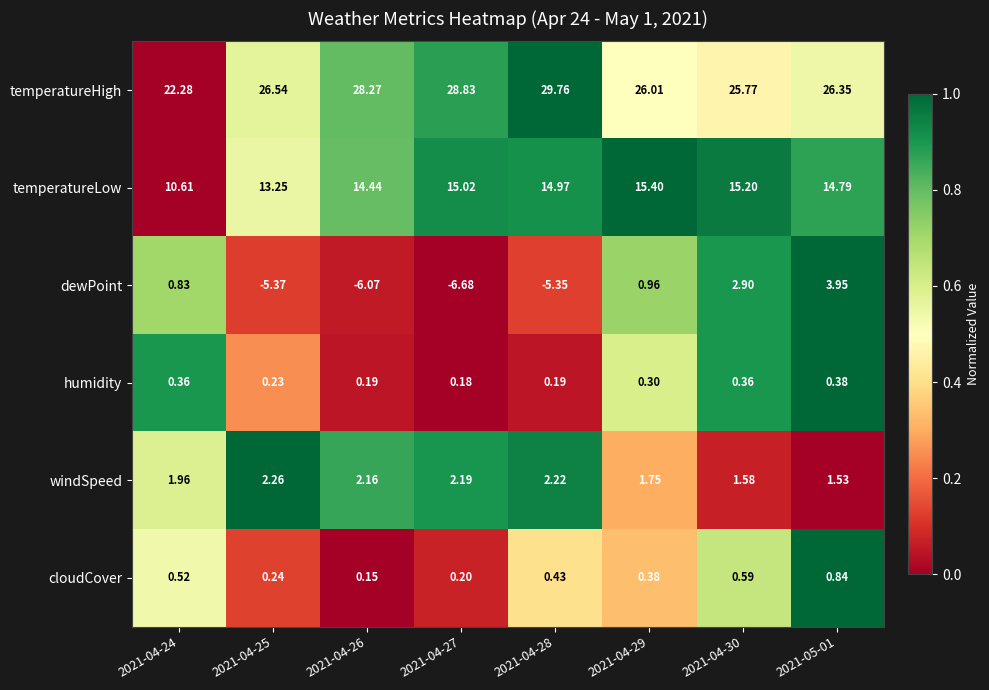

Rank the series by their maximum value, from highest to lowest.

temperatureHigh, temperatureLow, dewPoint, windSpeed, cloudCover, humidity